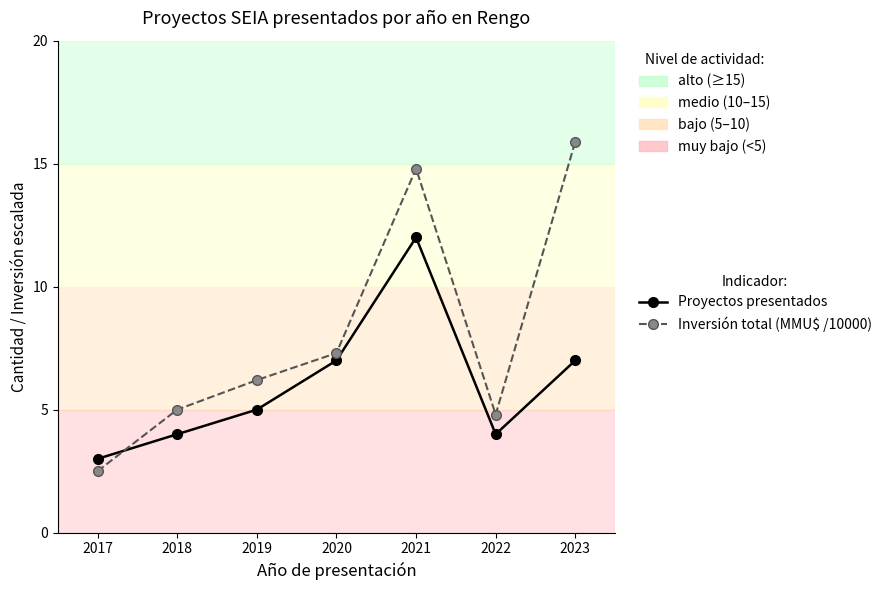

Reading left to right, list all the values displayed in this chart.

Proyectos presentados: 2017=3.0	2018=4.0	2019=5.0	2020=7.0	2021=12.0	2022=4.0	2023=7.0
Inversión total (MMU$ /10000): 2017=2.5	2018=5.0	2019=6.2	2020=7.3	2021=14.8	2022=4.8	2023=15.9